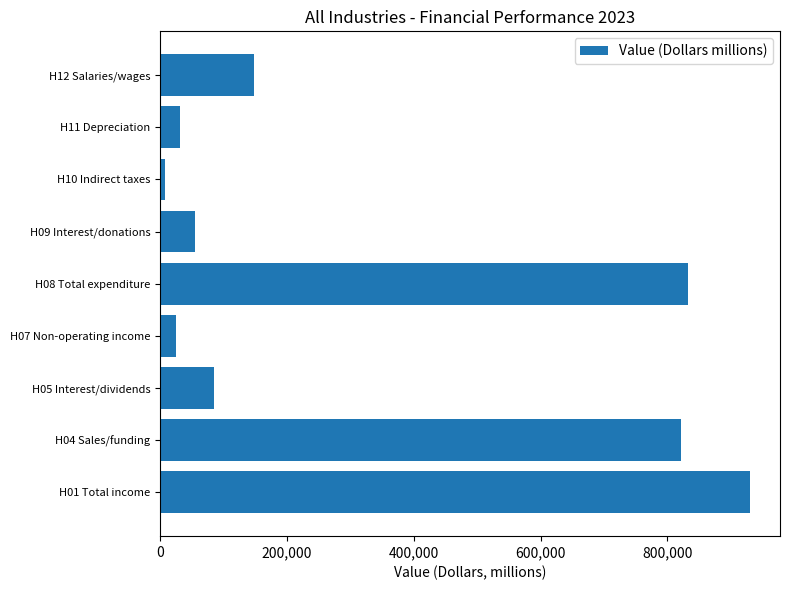

Which has a higher value, H08 Total expenditure or H07 Non-operating income?

H08 Total expenditure